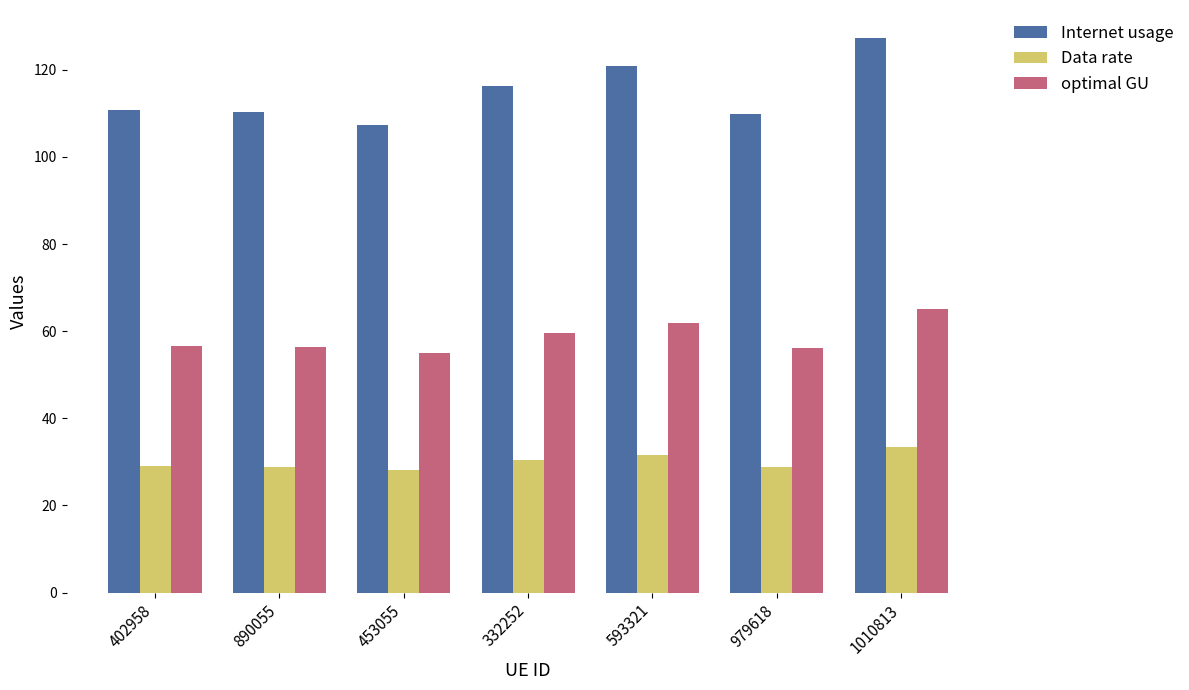

Which series has the largest range (max minus min)?

Internet usage